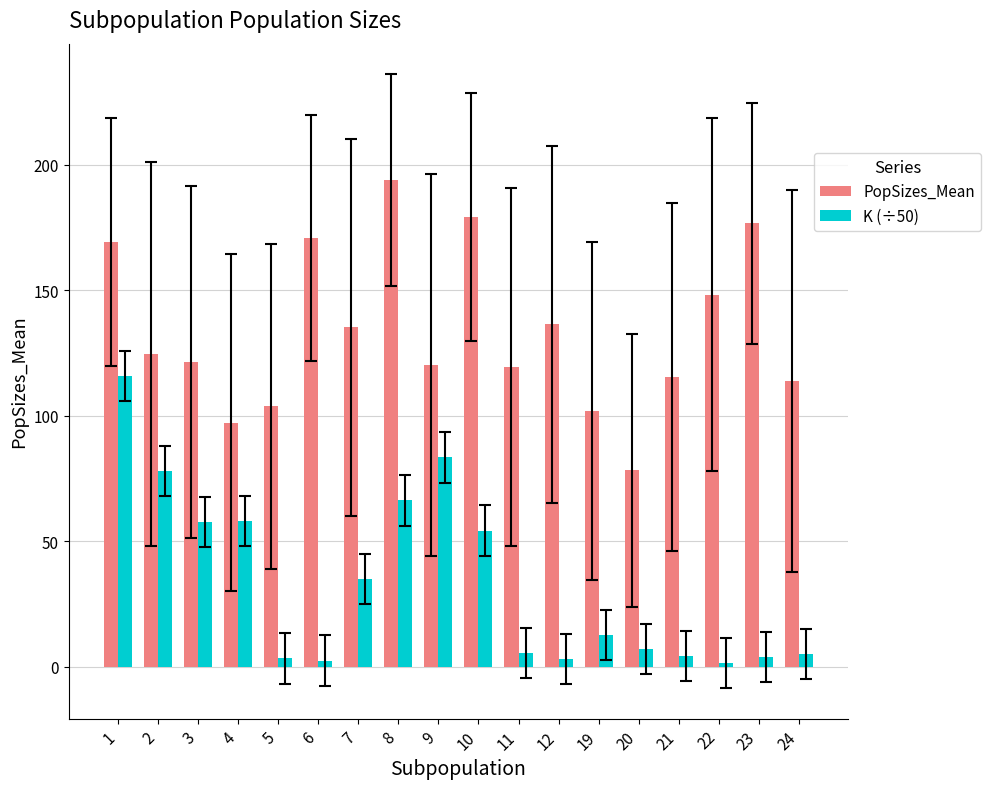

How many distinct data groups are displayed?

2